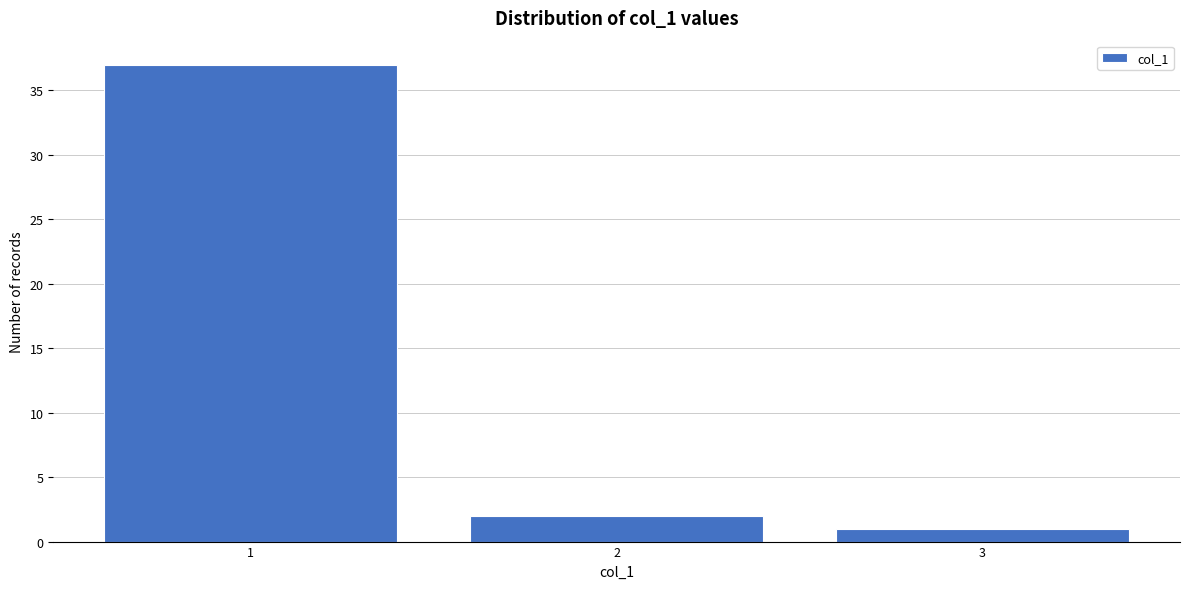

Reading left to right, transcribe this chart: for each bar, give the range it covers on the x-axis and its height. The values are not printed on the chart, so give them approximately, as read against the axis.

0.5 to 1.5: 37
1.5 to 2.5: 2
2.5 to 3.5: 1